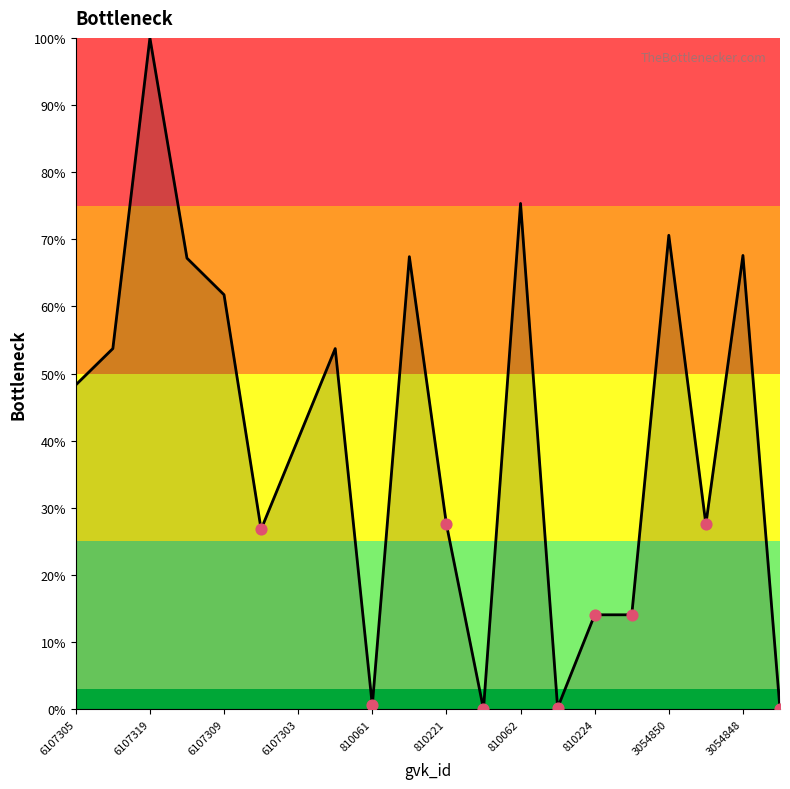

What is the maximum value shown in the chart?

100.0